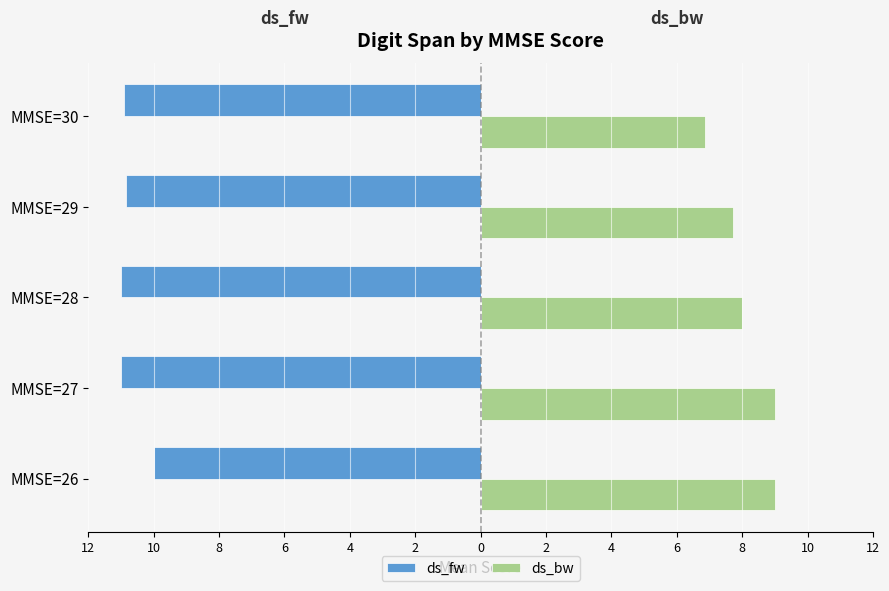

What is the average value of the ds_bw series?

8.1